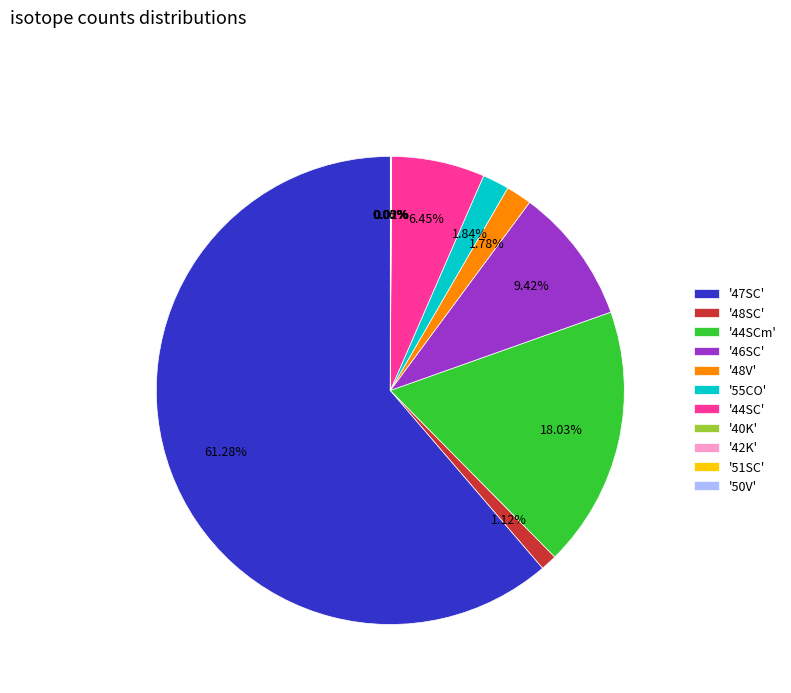

Which slice represents more than half of the pie?

'47SC'